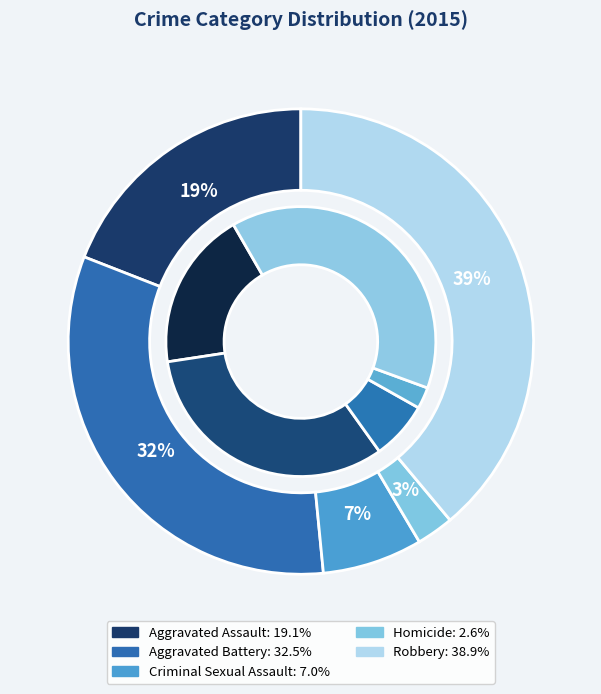

Rank the categories by value from highest to lowest.

Robbery, Aggravated Battery, Aggravated Assault, Criminal Sexual Assault, Homicide